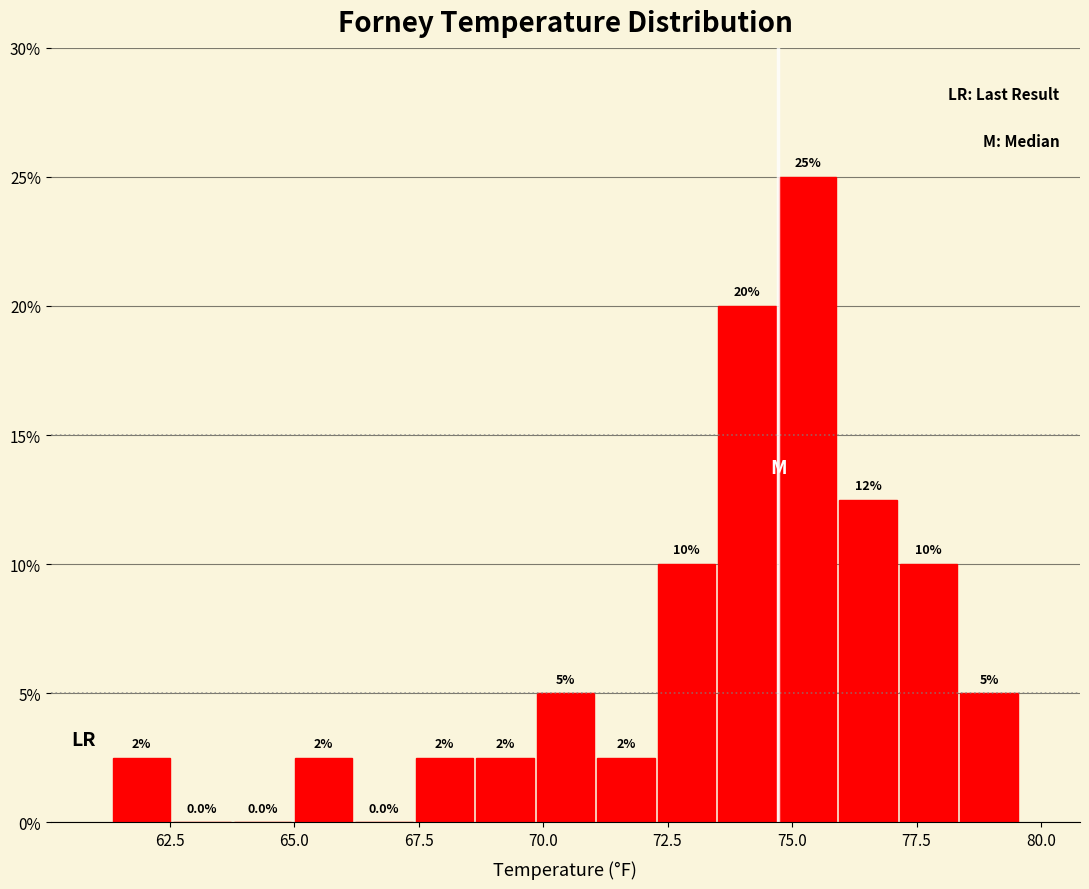

Read against the x-axis, roughly where is the centre of the tallest bar?

75.5